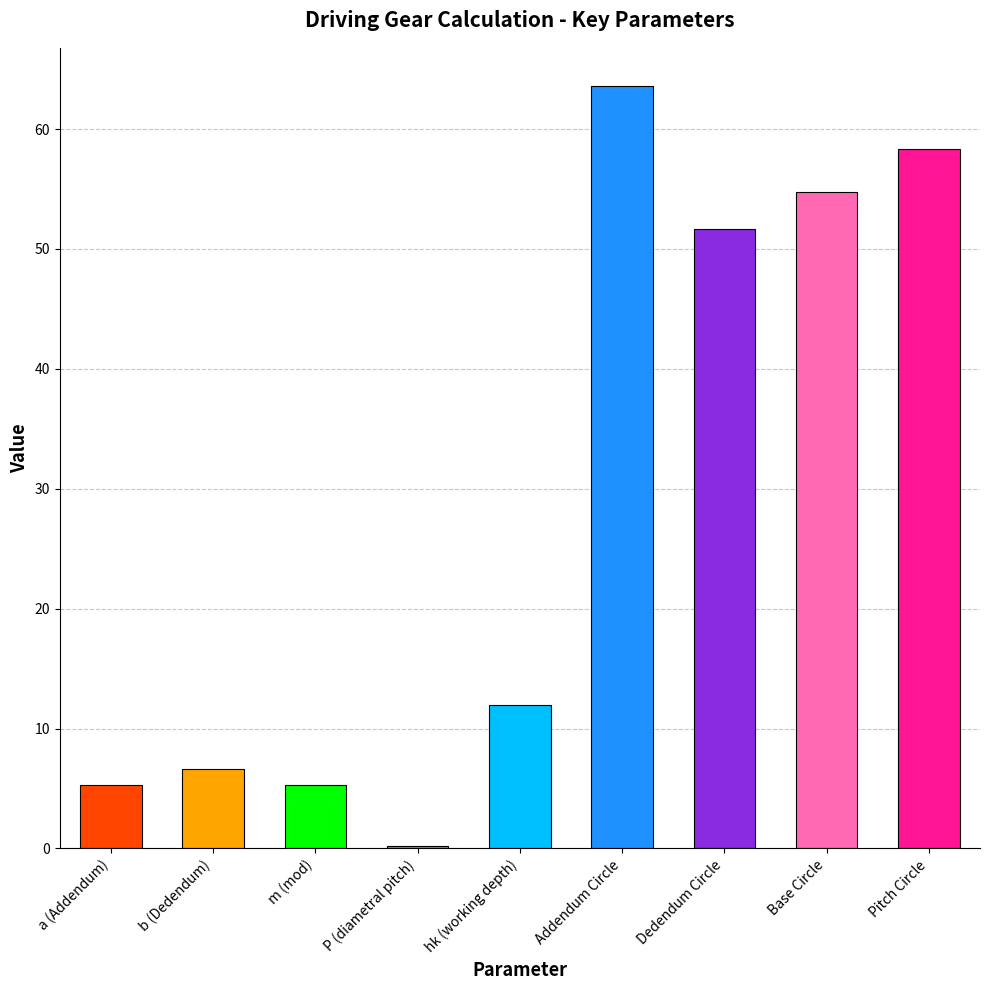

Count the number of values greater than 11.

5